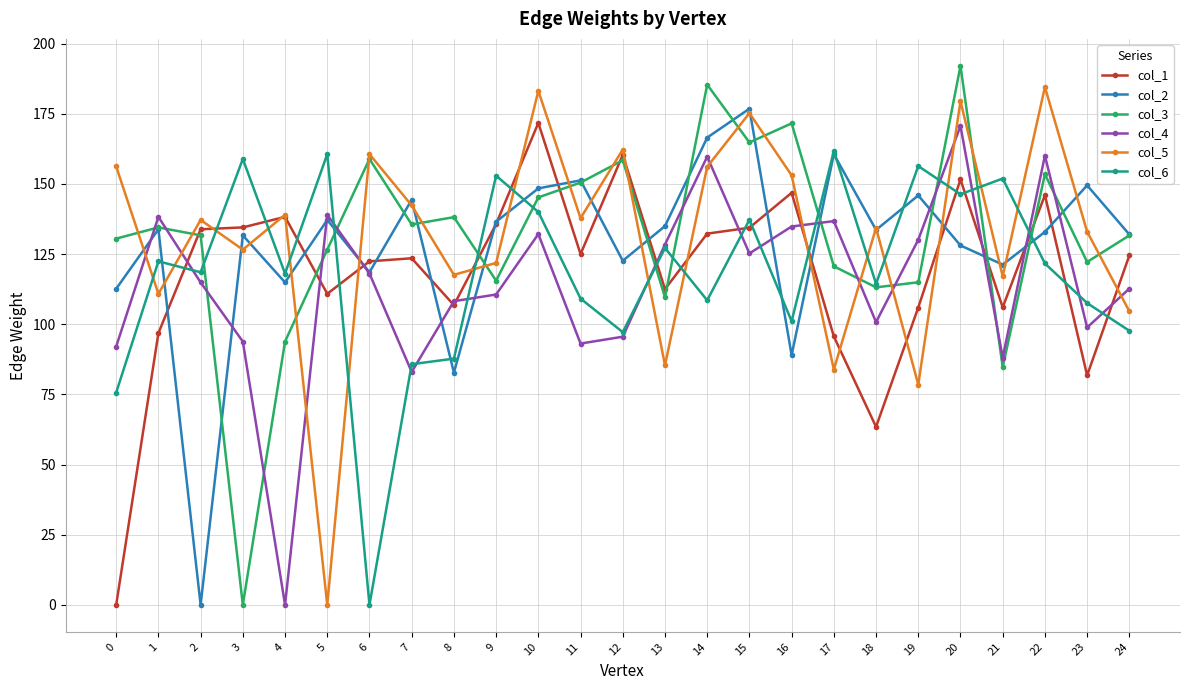

Which category has the highest value across all series?

20